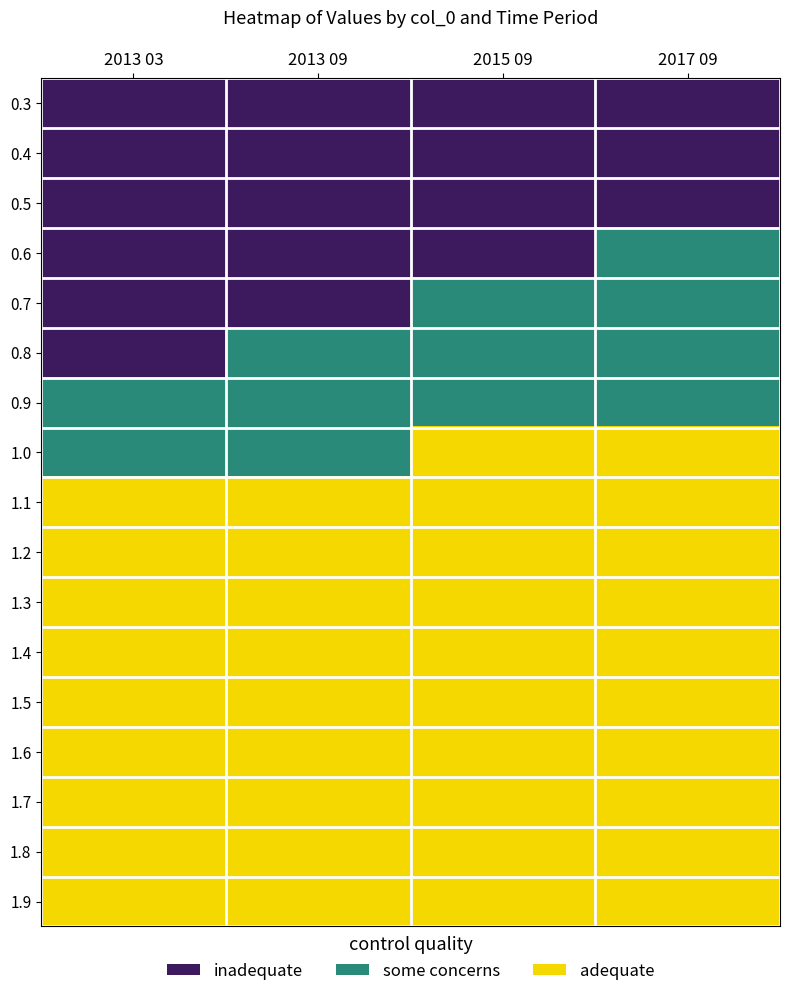

How many distinct data groups are displayed?

17